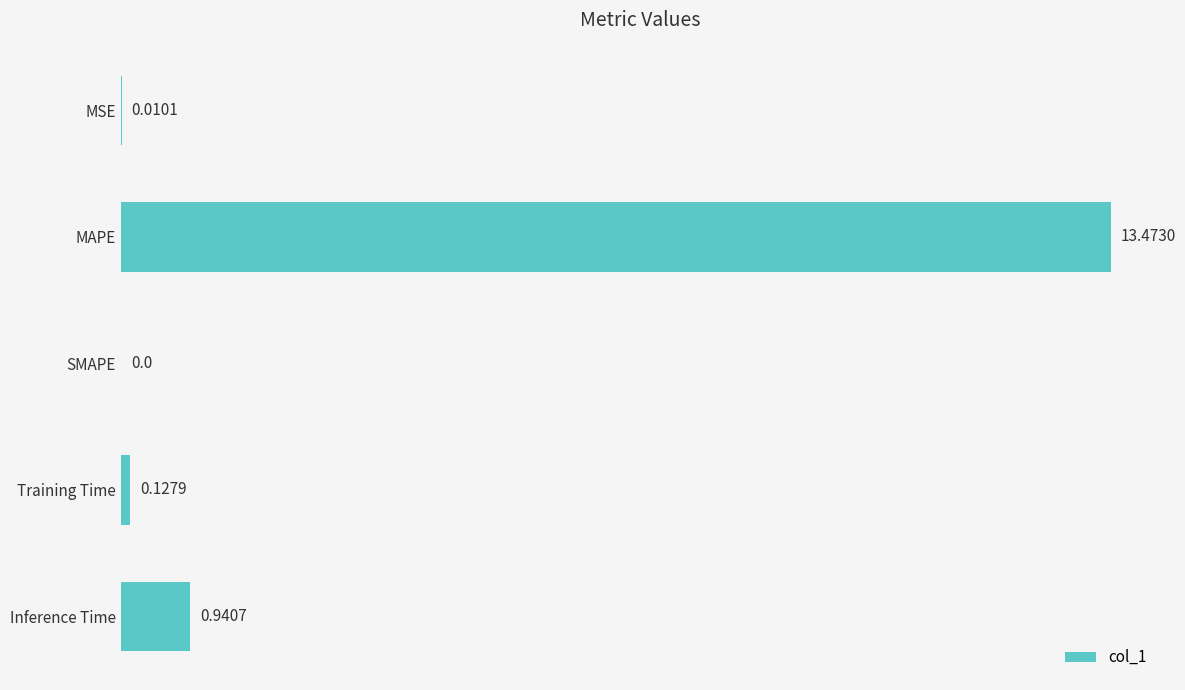

At which label is the value closest to 6?

Inference Time